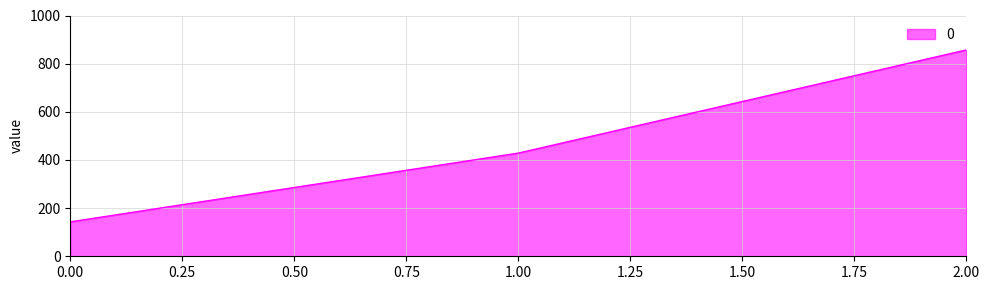

How many lines are shown in the chart?

1